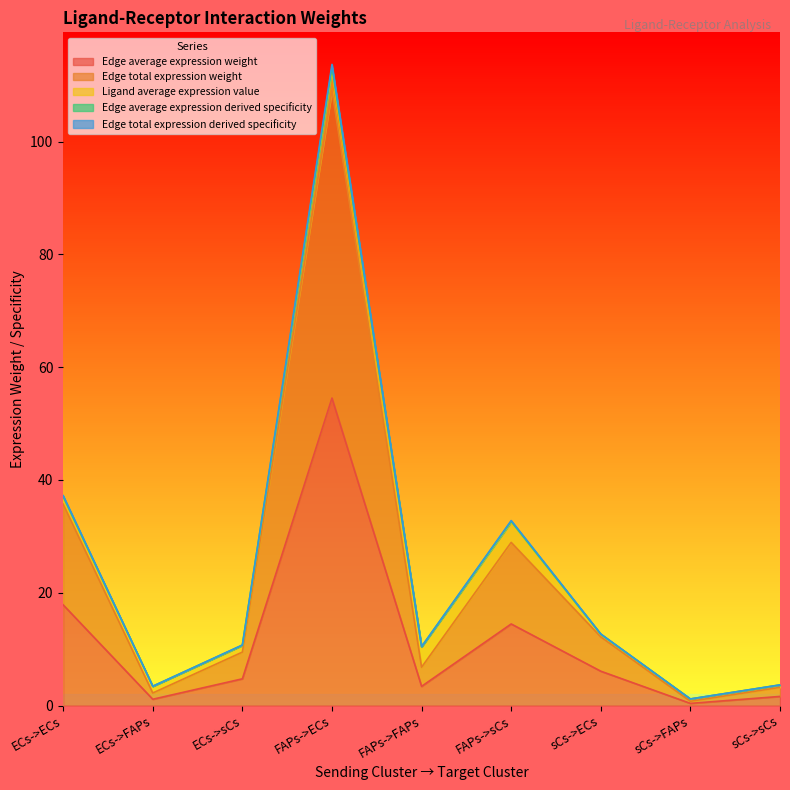

What is the difference between the maximum and minimum values in the Edge total expression derived specificity series?

112.0